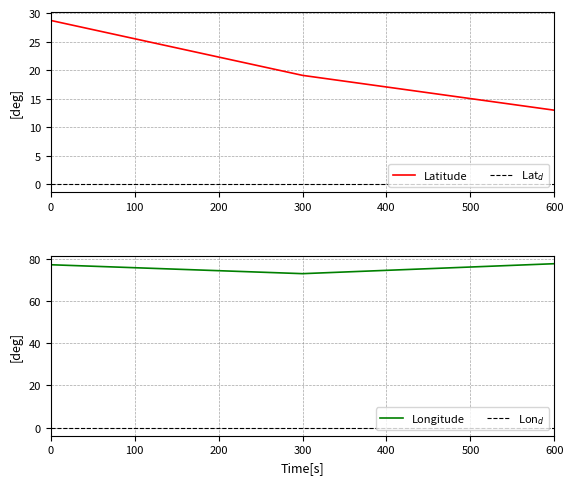

The value of Latitude at 600 is 13.0. True or false?

True